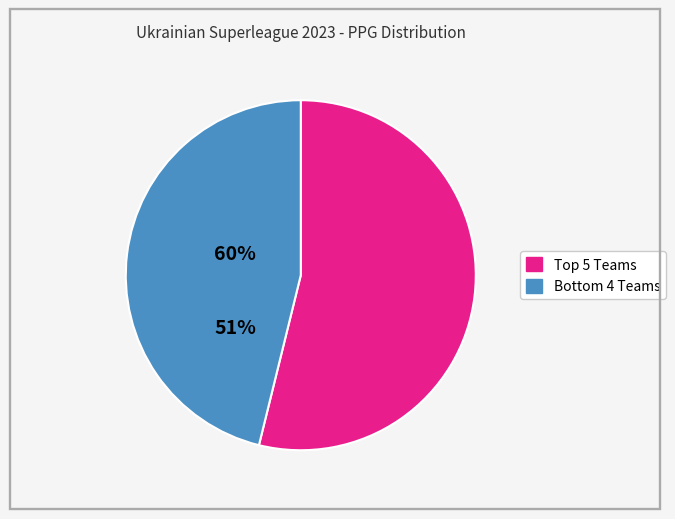

Does any single category account for the majority?

Yes